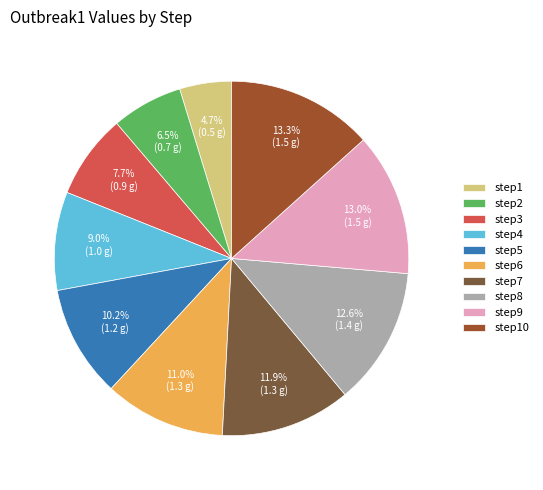

Does step5 account for over 50% of the chart?

No